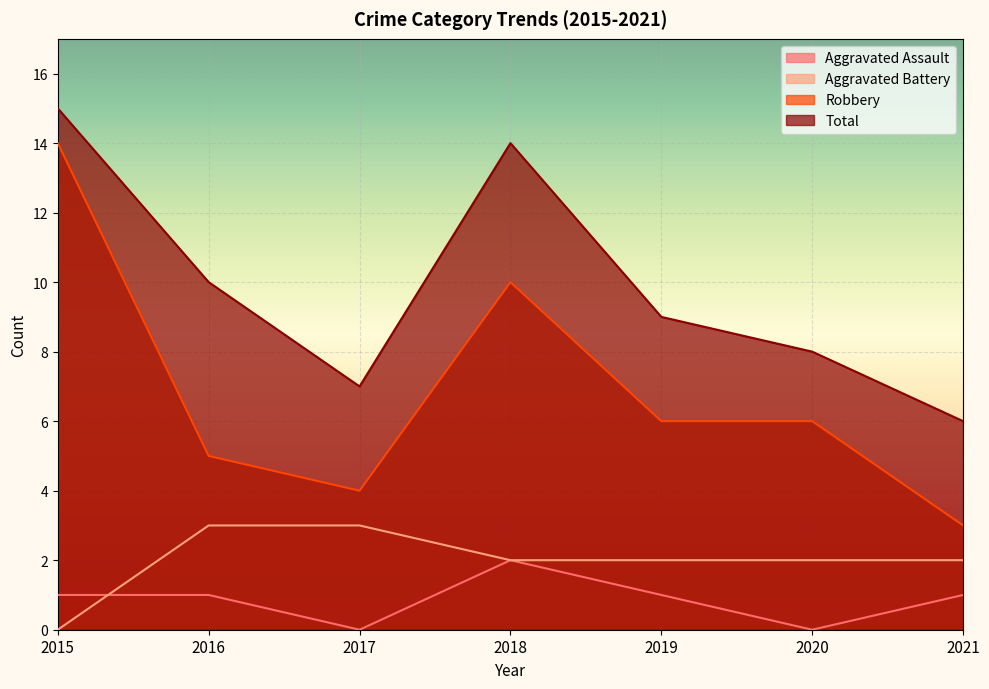

What is the maximum value for Robbery?

14